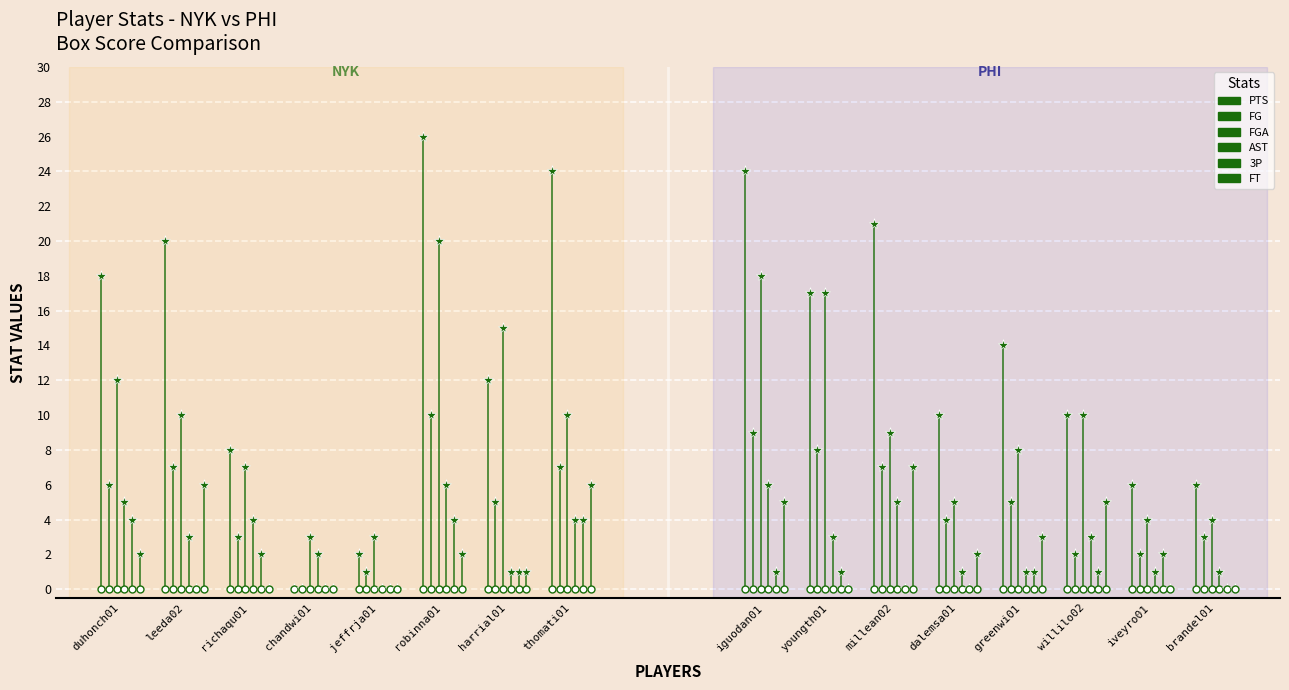

Read the value at leeda02, to the nearest 5.

20